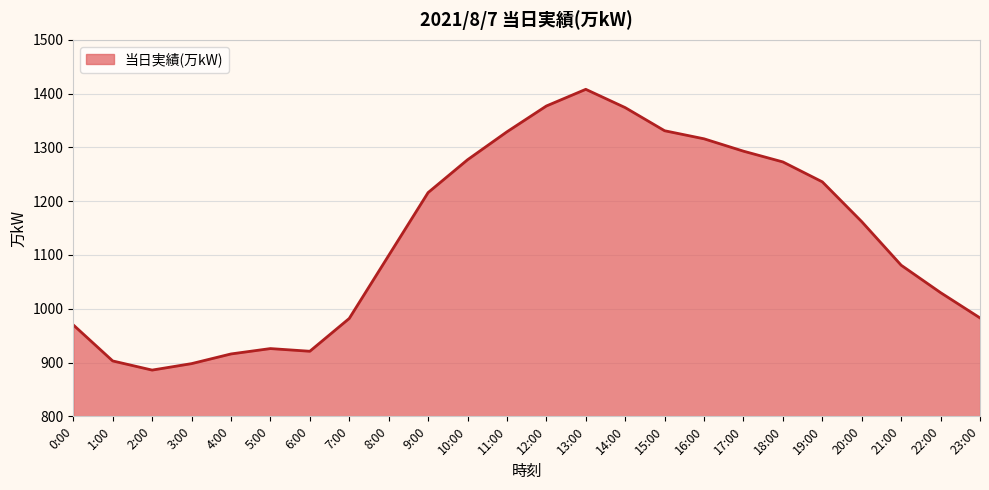

How many series are shown in this chart?

1